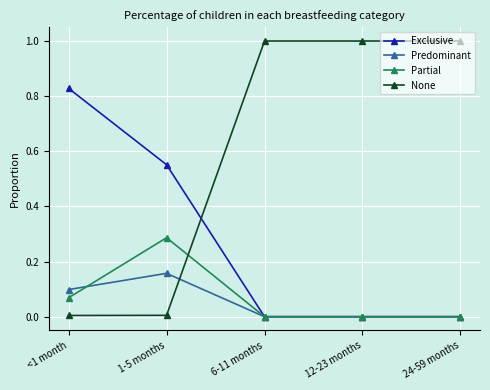

What is the sum of the None values at 24-59 months and <1 month?

1.0